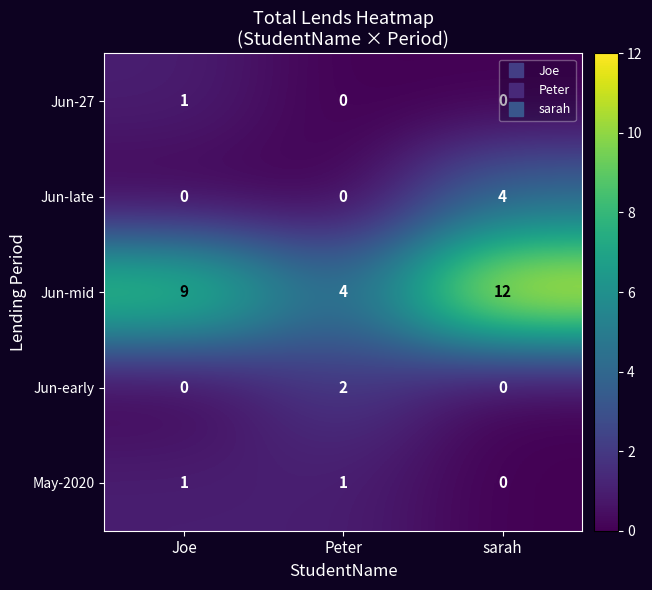

Is it true that Jun-early equals 0 at Joe?

True